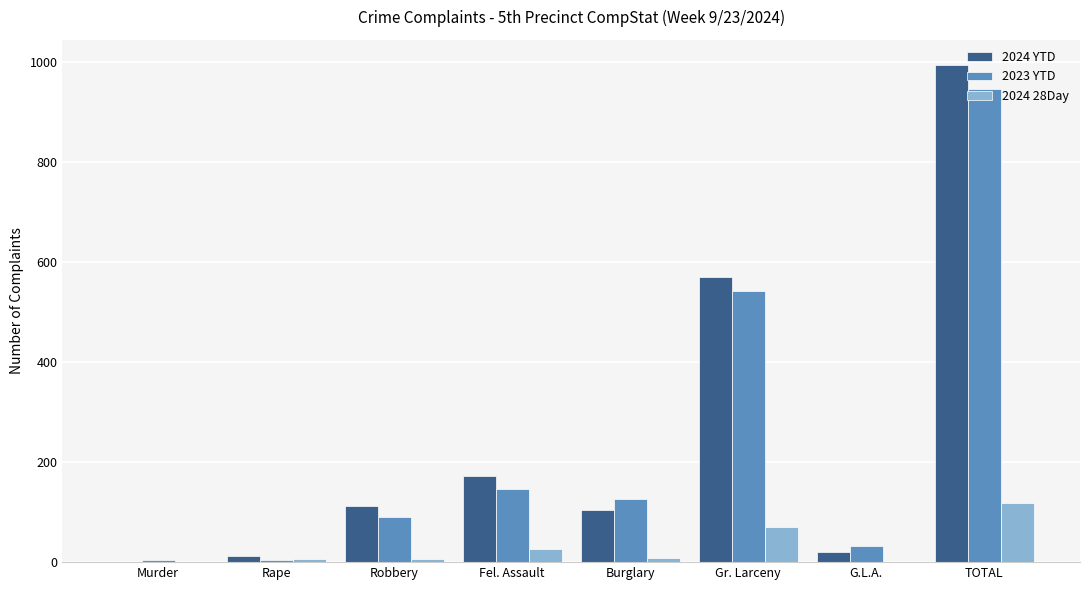

Which series has the largest total across all categories?

2024 YTD